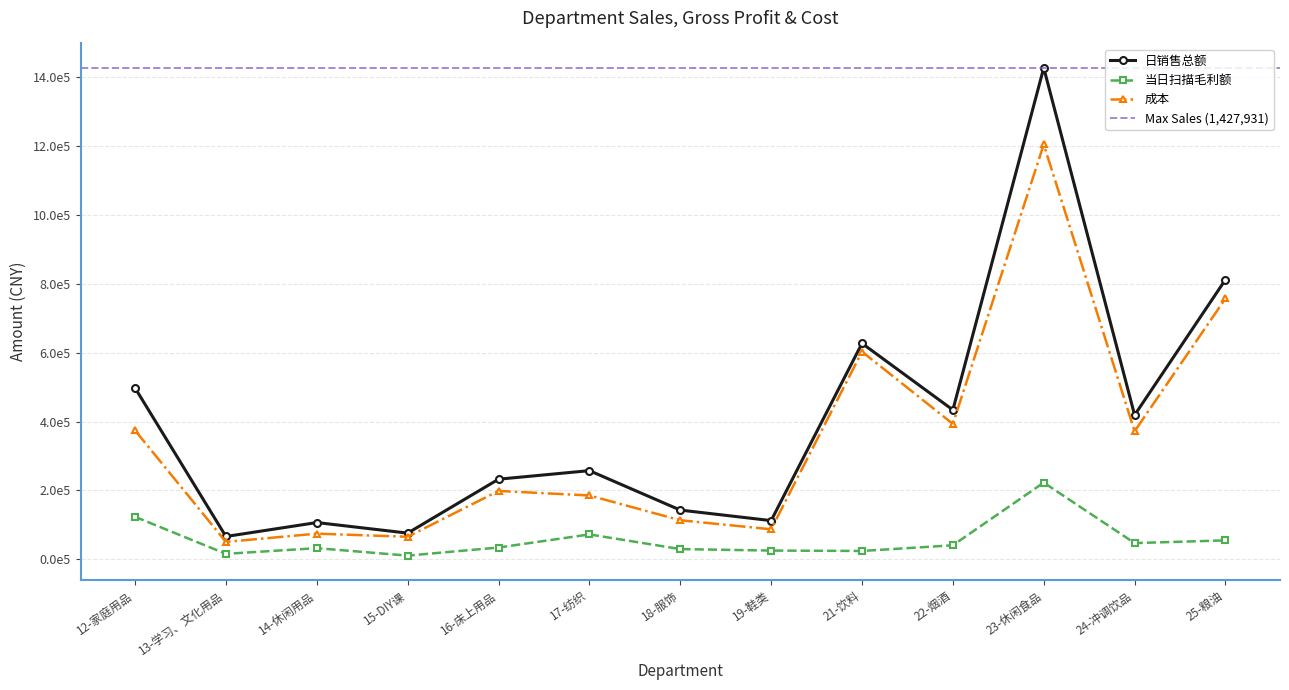

Which label corresponds to the largest value in the chart?

23-休闲食品